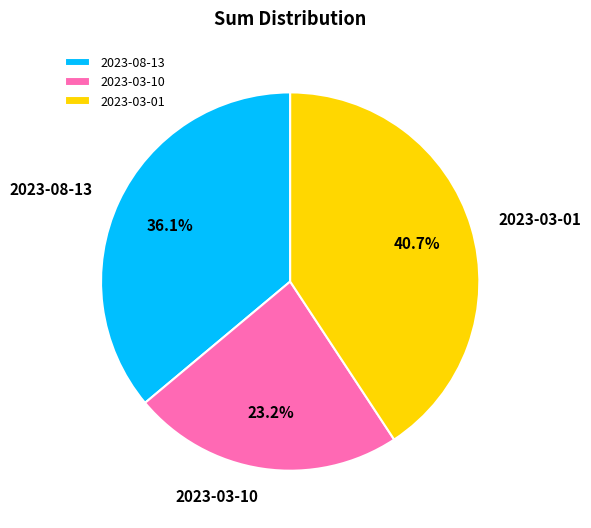

What is the largest slice in the pie chart?

2023-03-01